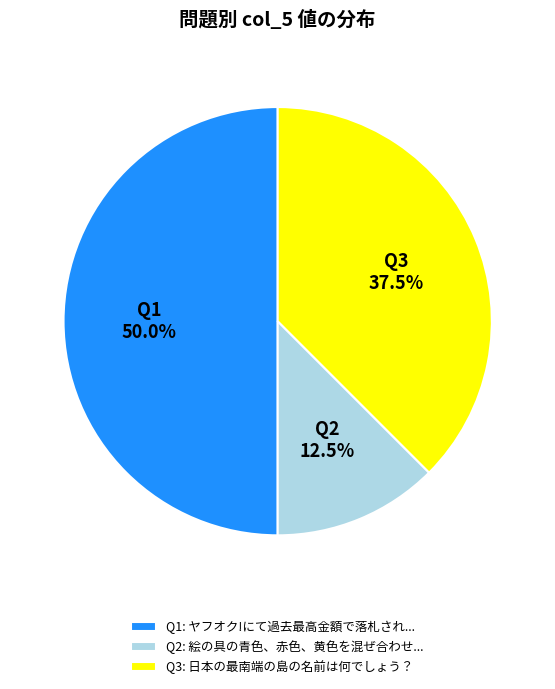

Rank the categories by value from highest to lowest.

Q1, Q3, Q2